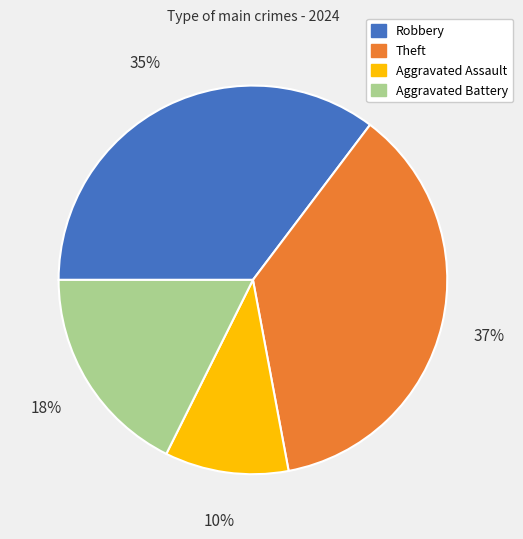

Does any single category account for the majority?

No